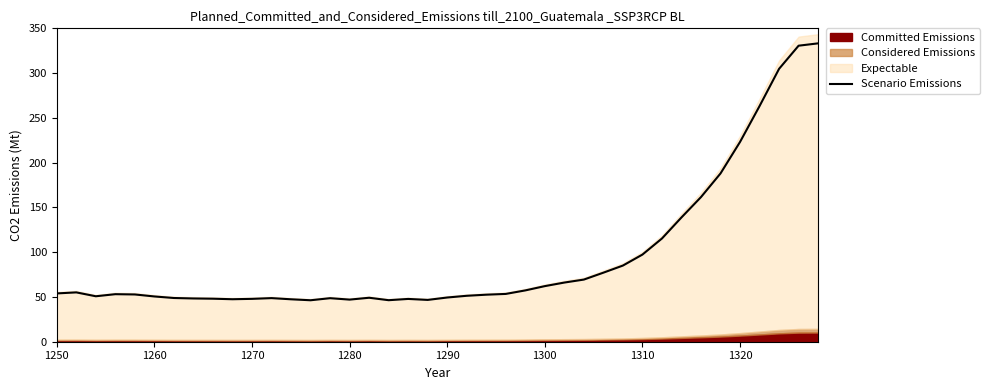

Reading right to left, what are all the values shown in this chart?

333.2	330.6	304.8	263.2	223.1	188.0	161.5	138.8	115.3	97.3	85.1	77.1	69.4	66.1	62.1	57.3	53.4	52.5	51.3	49.4	46.7	47.8	46.4	49.1	47.0	48.6	46.3	47.4	48.7	47.9	47.5	48.0	48.3	48.8	50.6	52.8	53.1	50.8	55.1	53.9